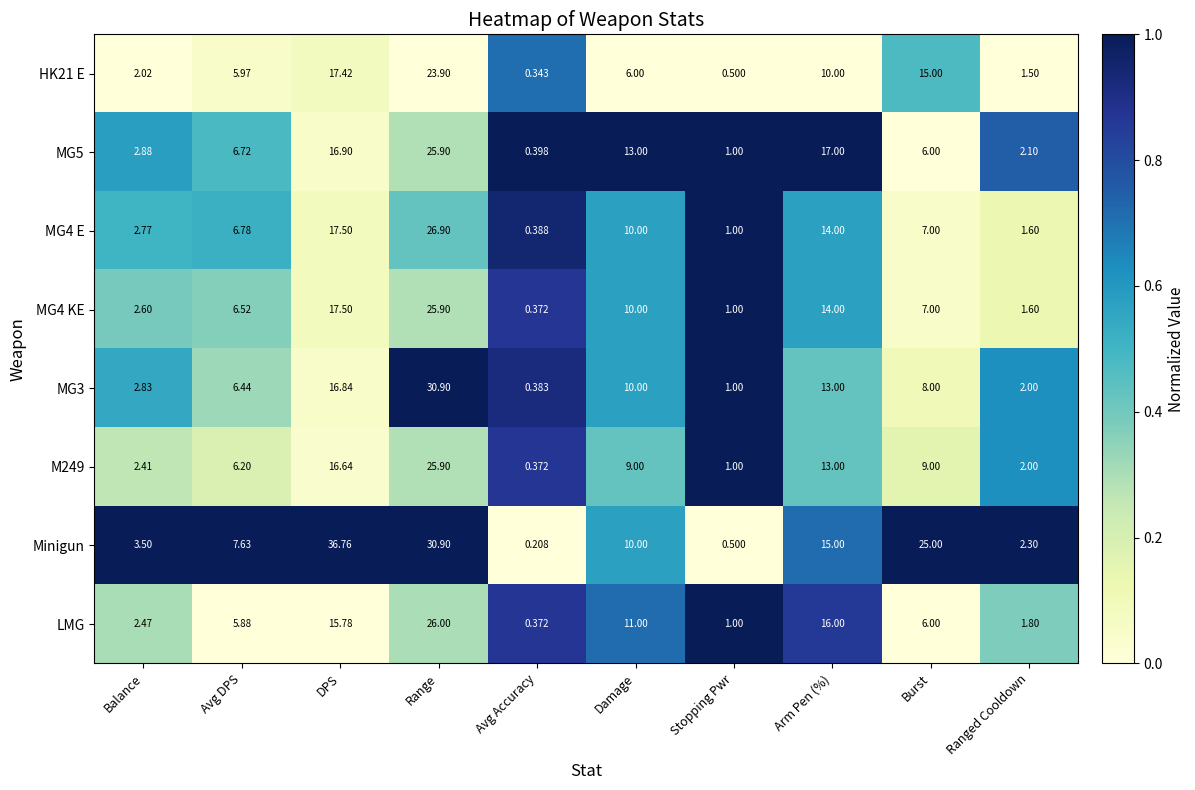

What is the difference between the highest and lowest values at Damage?

7.0